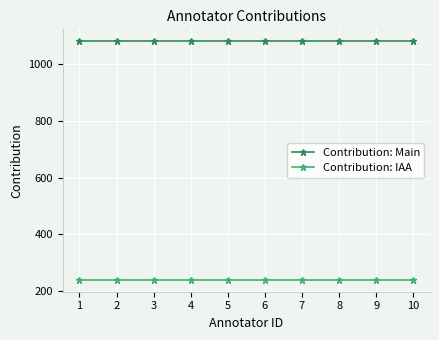

Which series has the largest total across all categories?

Contribution: Main